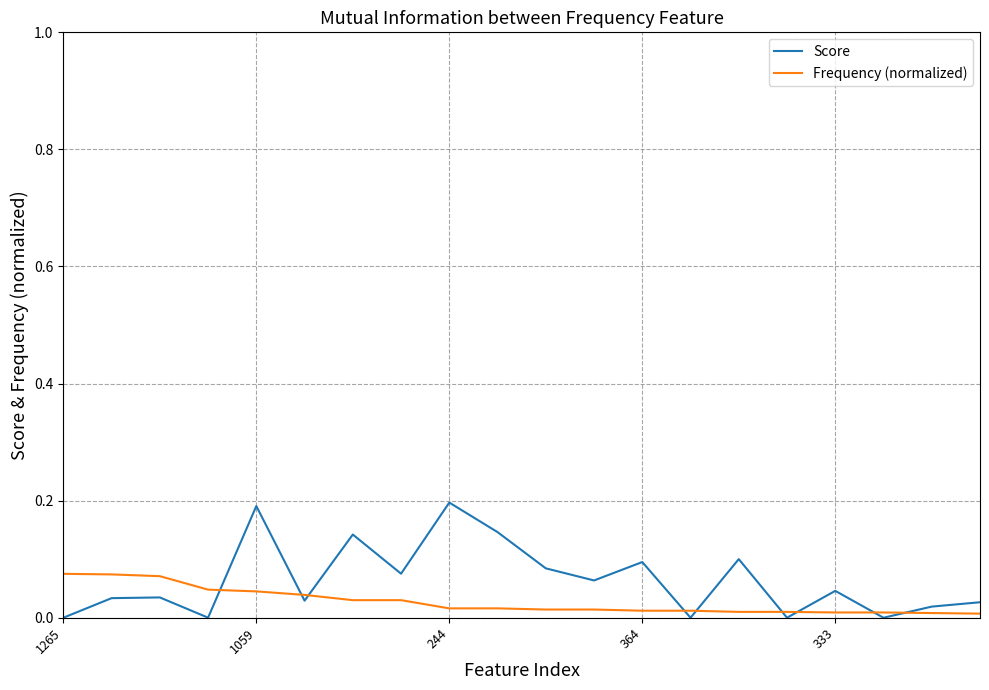

List the series in order of their peak value, highest first.

Score, Frequency (normalized)